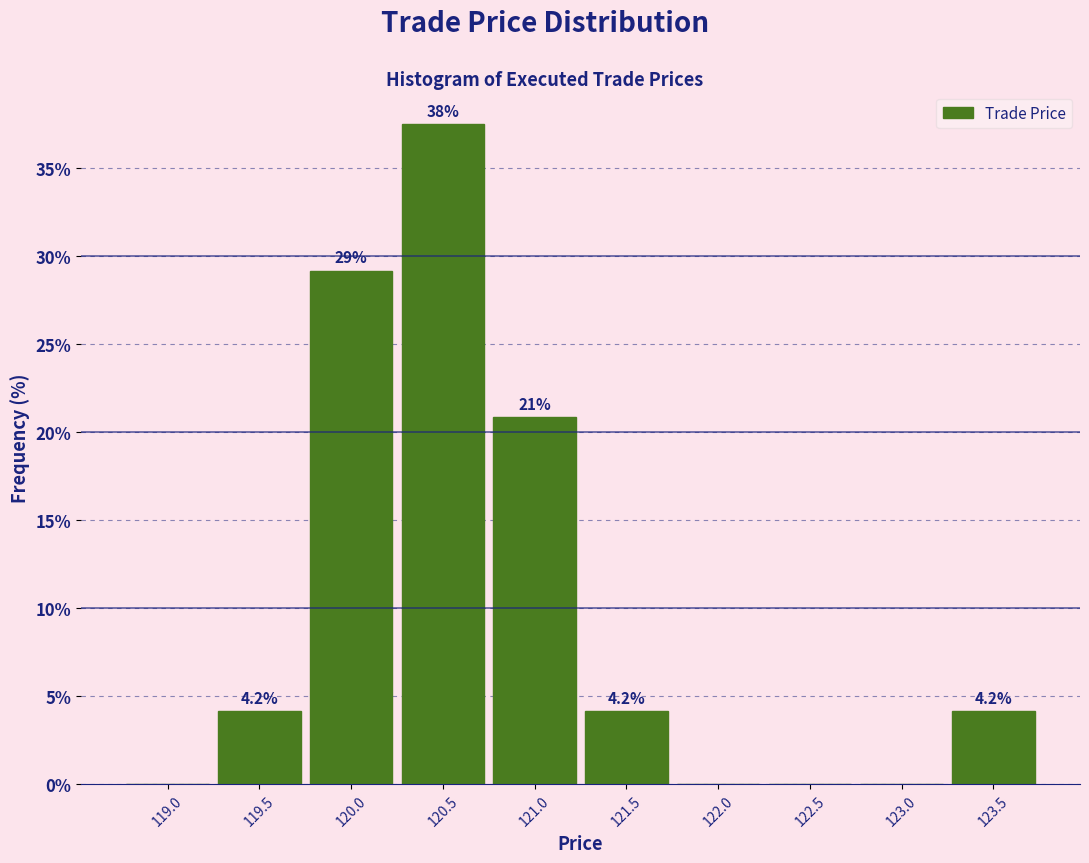

Reading left to right, extract all data points from this chart.

119.0=0.0	119.5=4.2	120.0=29.2	120.5=37.5	121.0=20.8	121.5=4.2	122.0=0.0	122.5=0.0	123.0=0.0	123.5=4.2